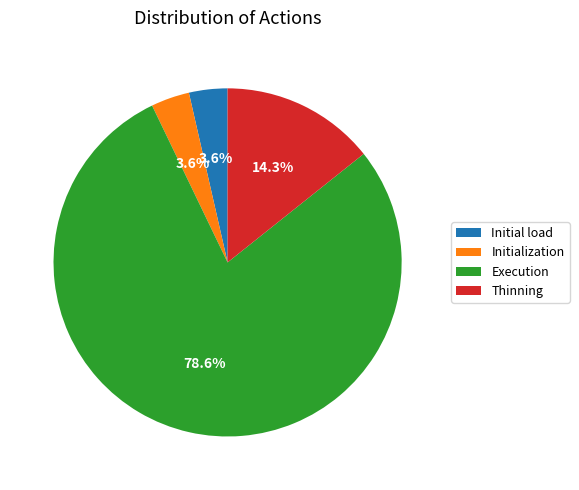

Is the sum of Thinning and Execution greater than half?

Yes